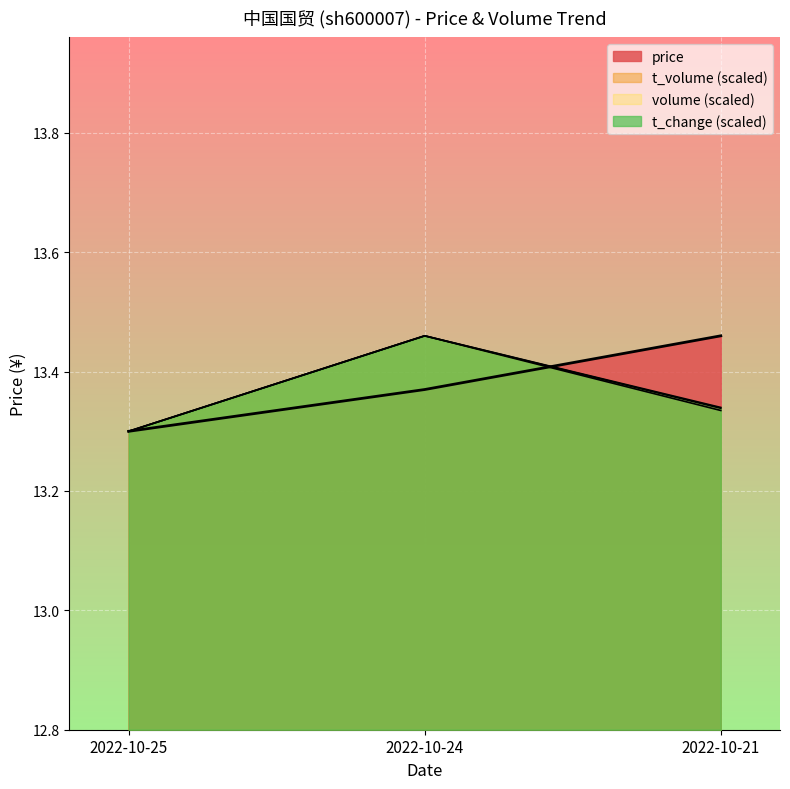

How many volume values are between 13 and 14?

3